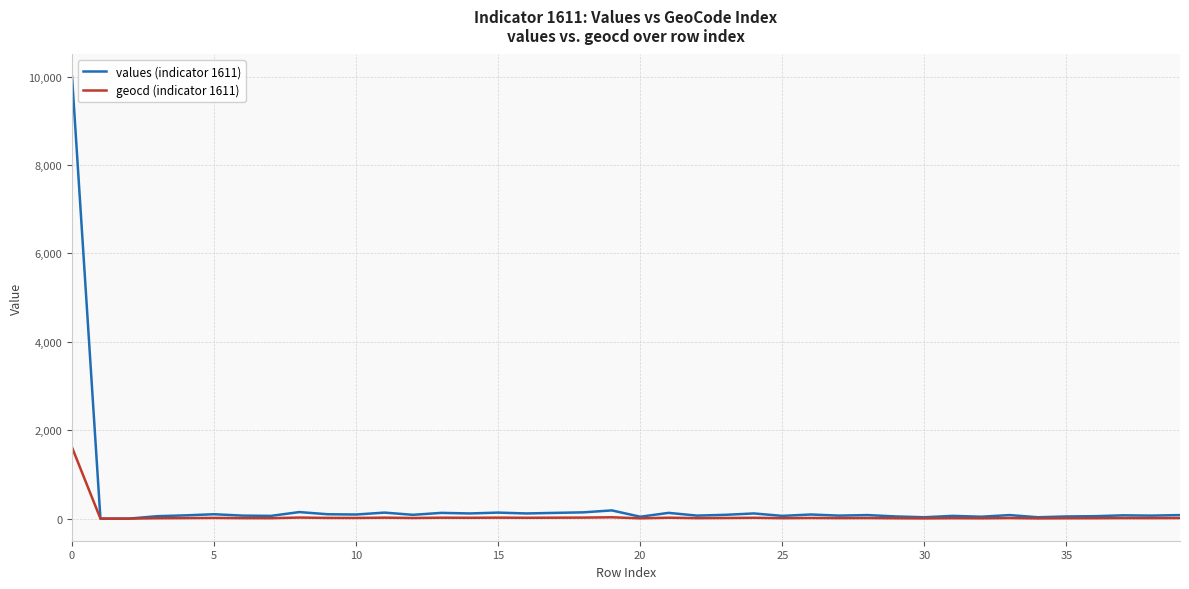

List the series in order of their peak value, lowest first.

geocd (indicator 1611), values (indicator 1611)